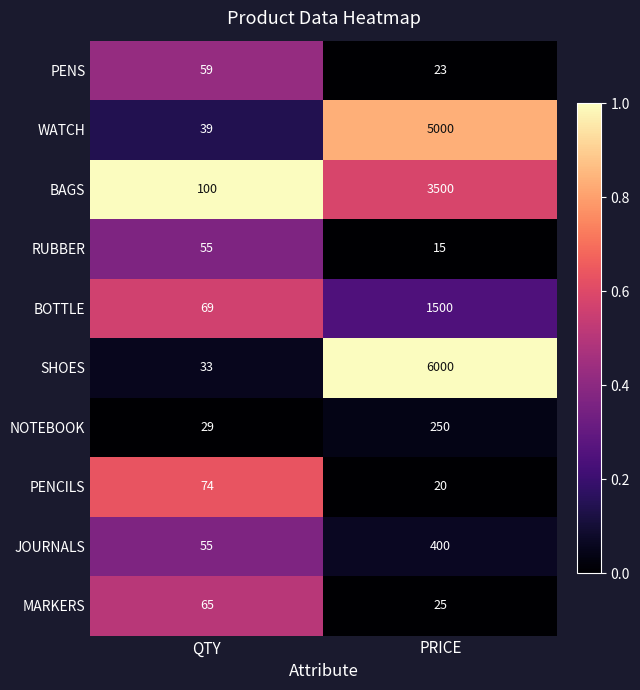

What is the sum of all PENCILS values?

94